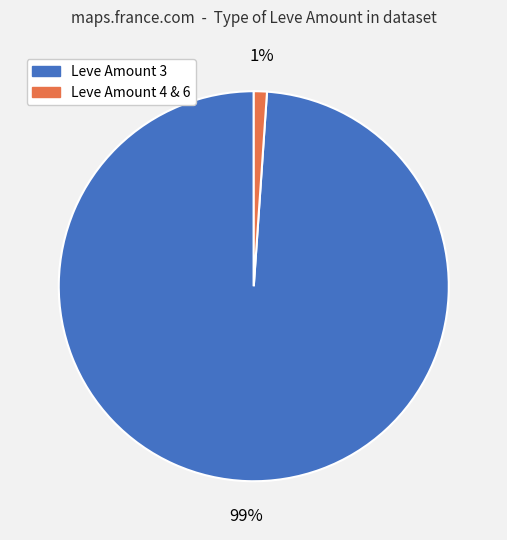

Is there a majority slice in this chart?

Yes